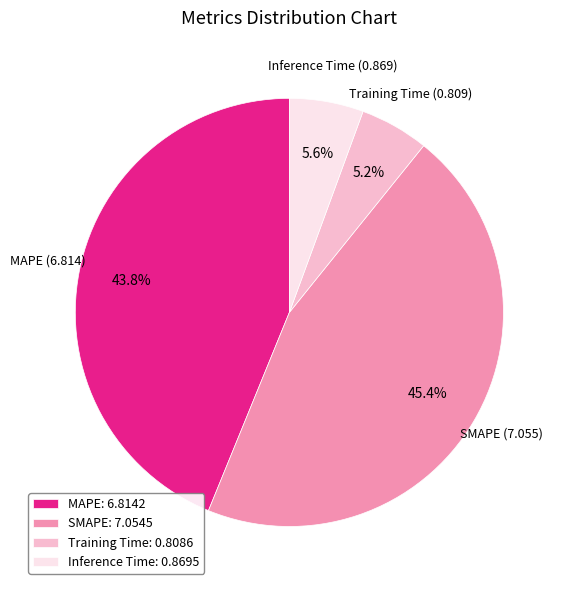

What is the largest slice in the pie chart?

SMAPE